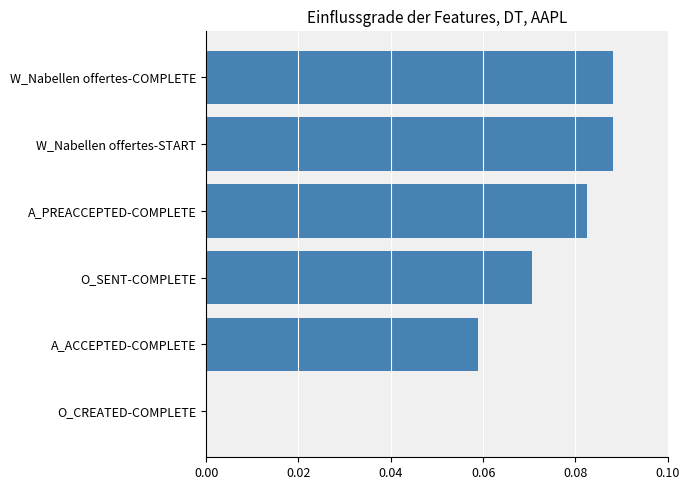

What is the sum of all values?

0.4